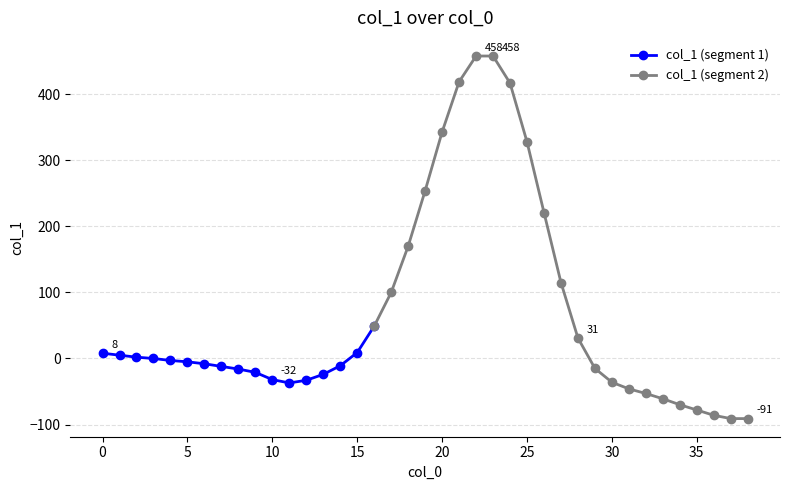

Reading left to right, extract all data points from this chart.

0=8	1=5	2=2	3=0	4=-3	5=-5	6=-8	7=-12	8=-16	9=-21	10=-32	11=-37	12=-33	13=-24	14=-11	15=9	16=49	17=100	18=170	19=254	20=343	21=419	22=458	23=458	24=417	25=328	26=221	27=115	28=31	29=-15	30=-36	31=-46	32=-53	33=-61	34=-70	35=-78	36=-86	37=-91	38=-91